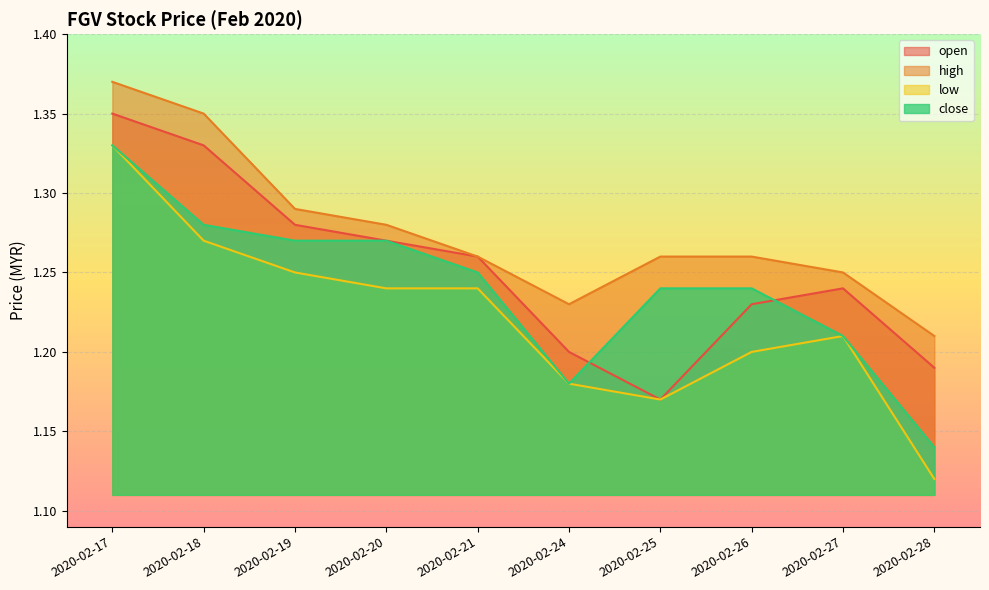

True or false: open has a value of 1.2 at 2020-02-25.

True